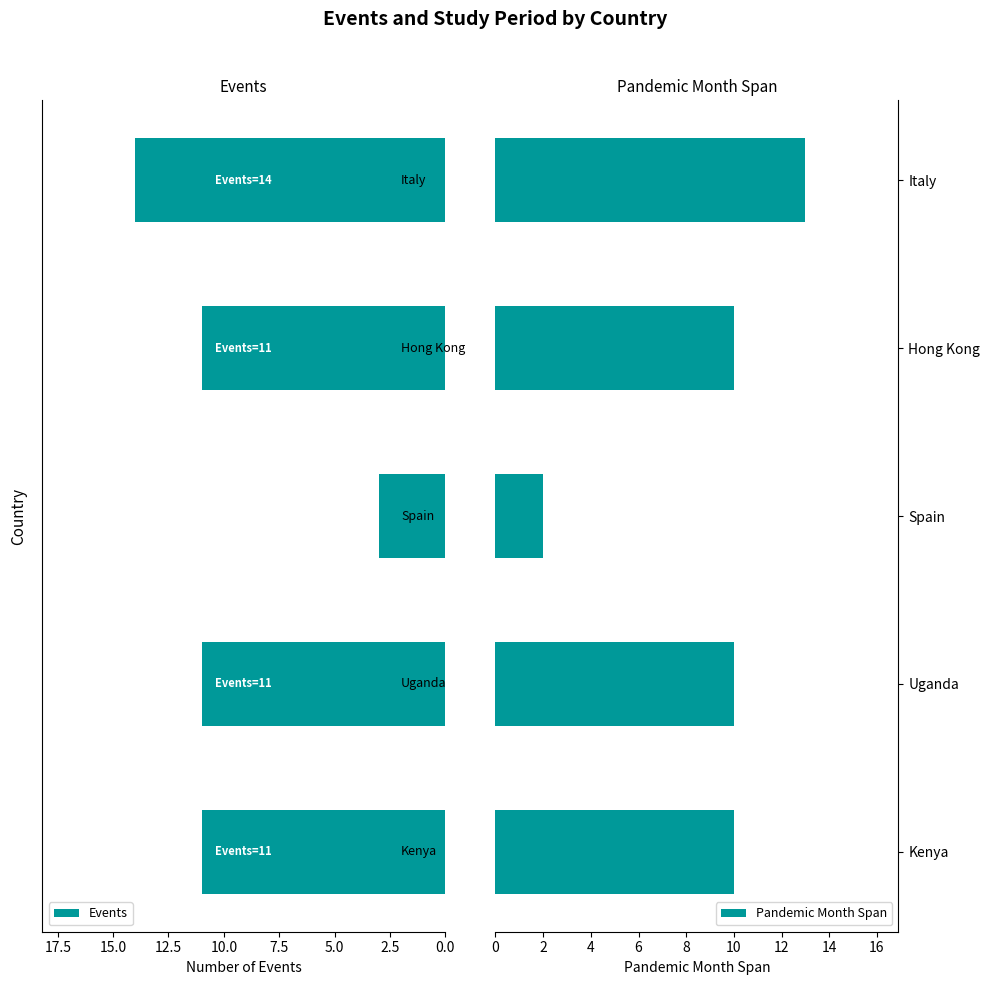

What value does the Pandemic Month Span series have at Kenya, to the nearest 5?

10